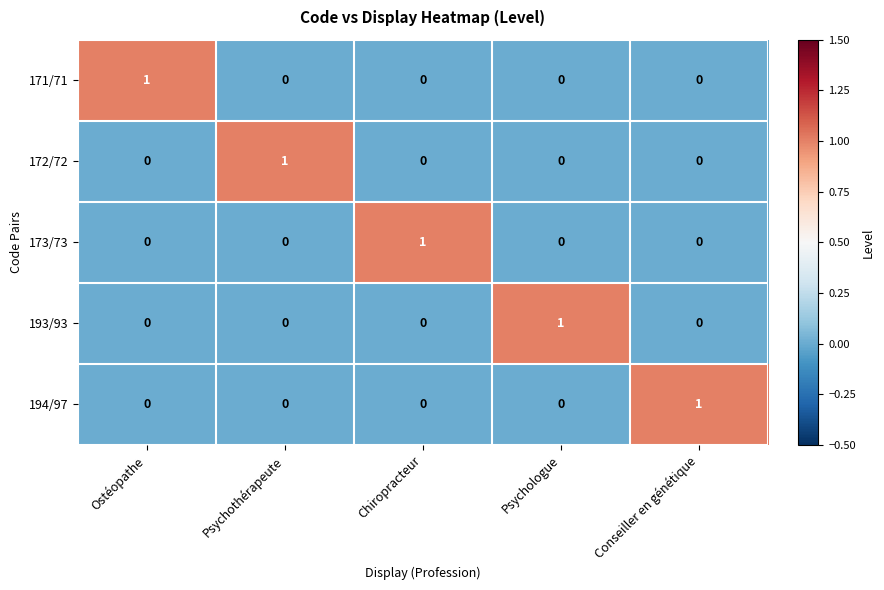

Is it true that 193/93 equals 0 at Conseiller en génétique?

True